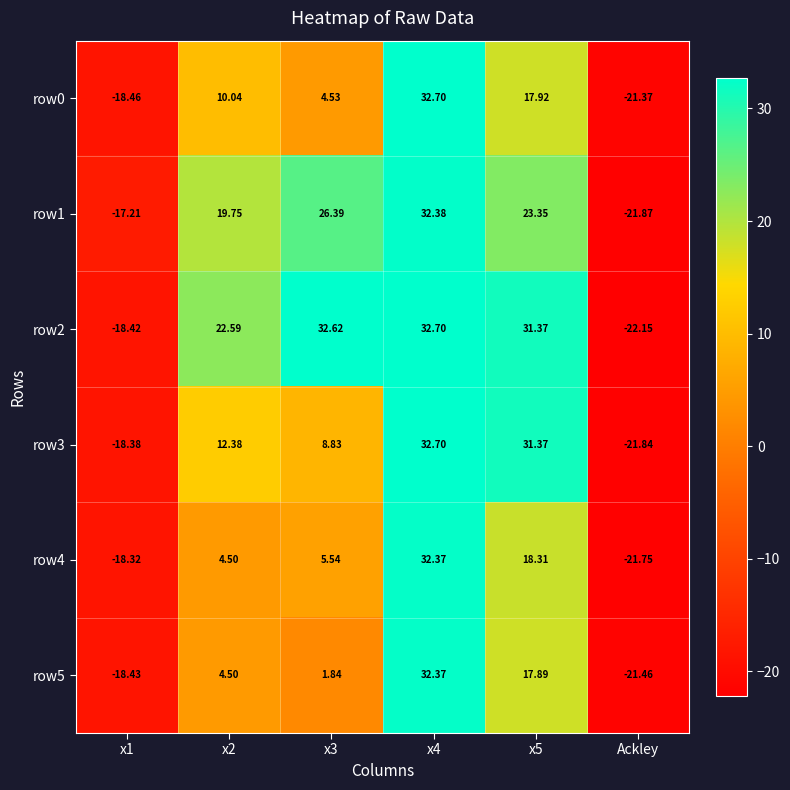

At which category does the chart reach its minimum across all series?

Ackley